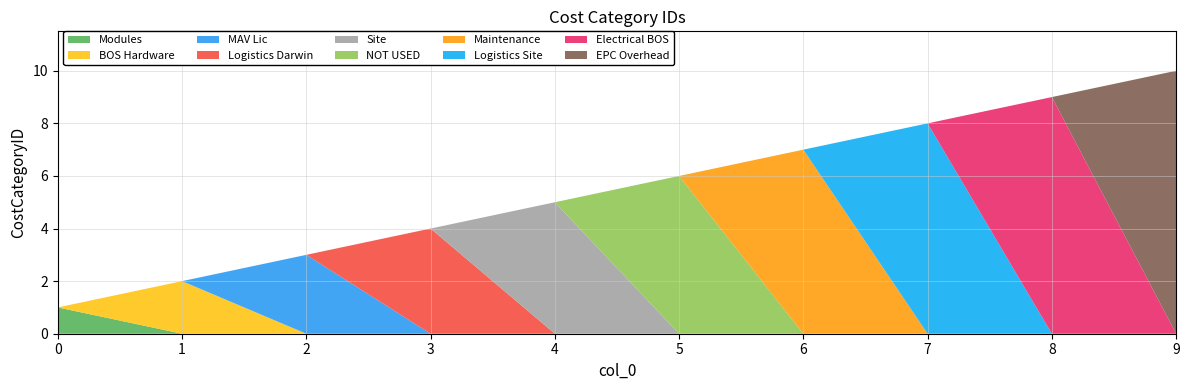

Reading left to right, extract all data points from this chart.

1	2	3	4	5	6	7	8	9	10